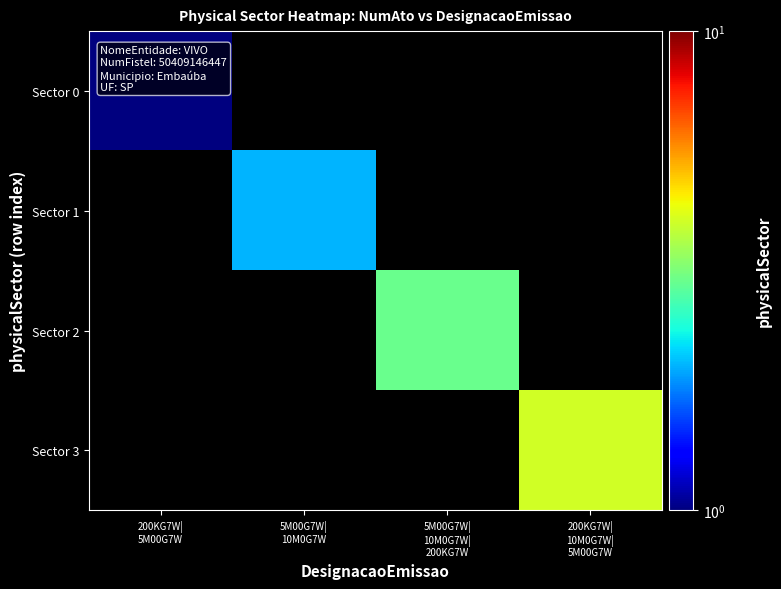

What is the greatest value displayed?

4.0